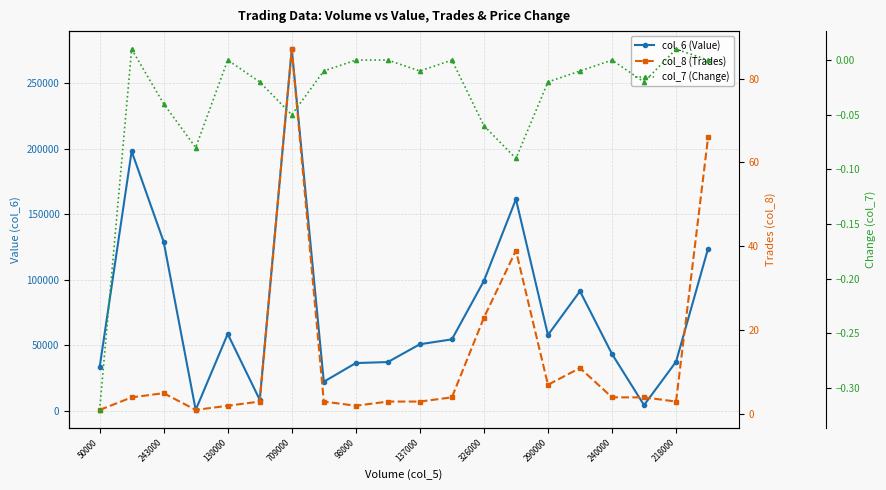

Is the value of col_6 (Value) at 709000 greater than the value of col_7 (Change) at 130000?

Yes